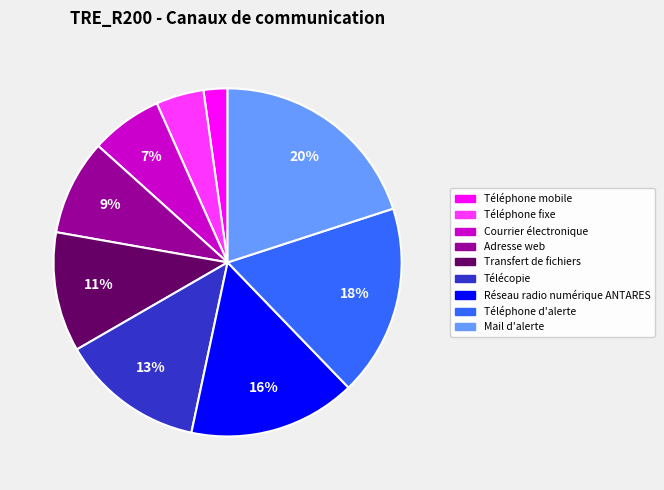

To the nearest percent, what is the difference between the largest and smallest slice percentages?

18%